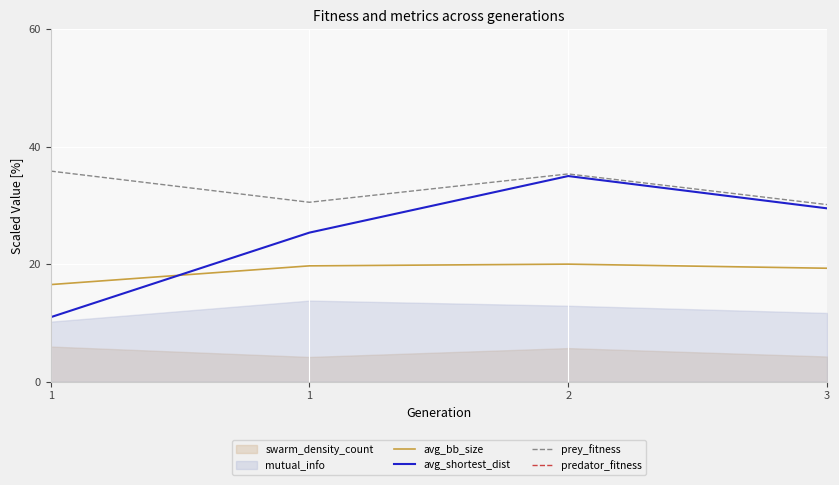

Is this an area chart (filled region under the line)?

No